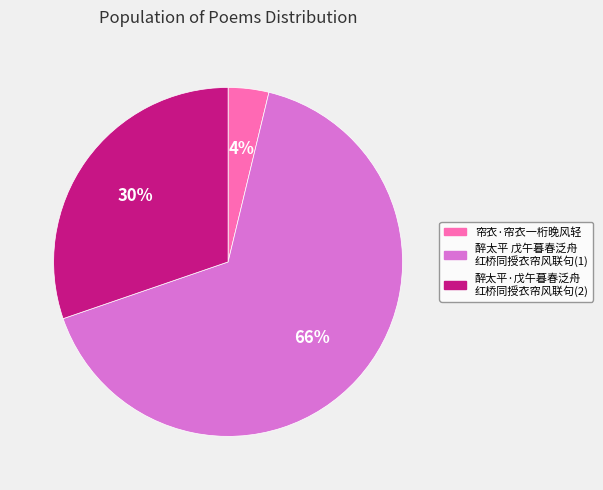

To the nearest percent, what is the average slice percentage?

33%